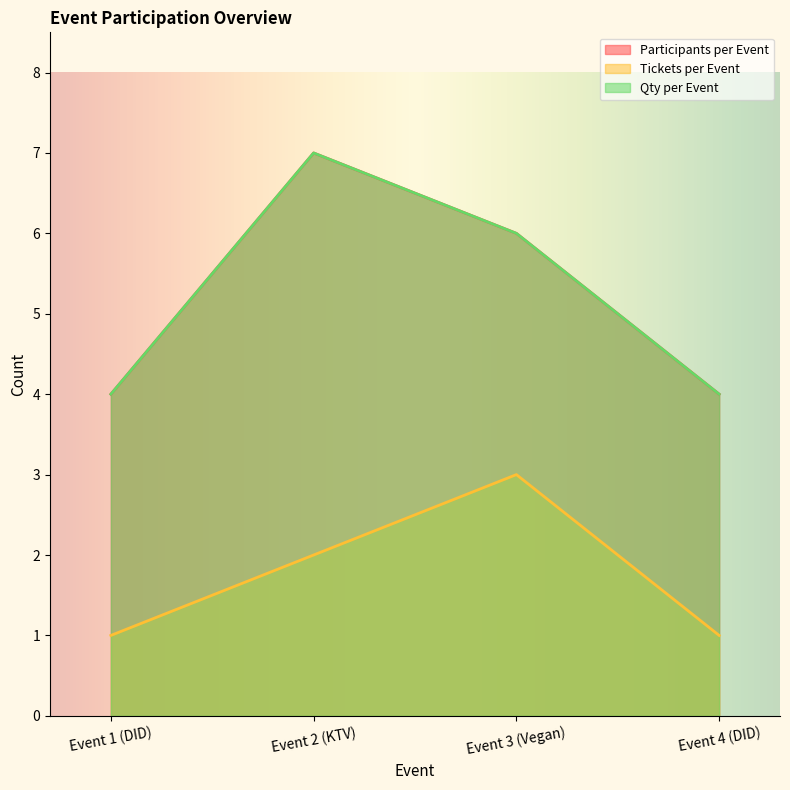

What is the difference between the second highest and second lowest values in the Tickets per Event series?

1